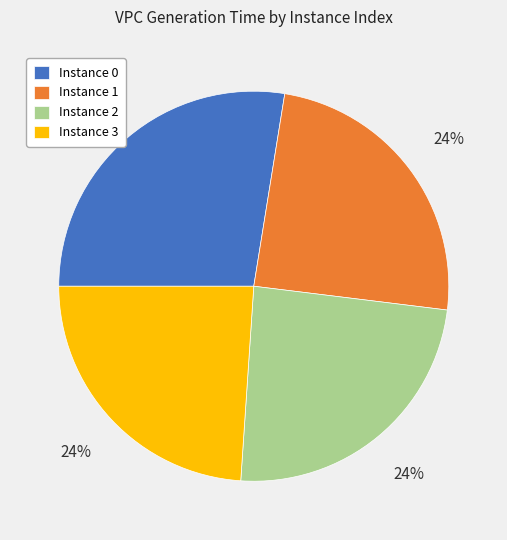

What percentage is the Instance 3 slice, to the nearest percent?

24%